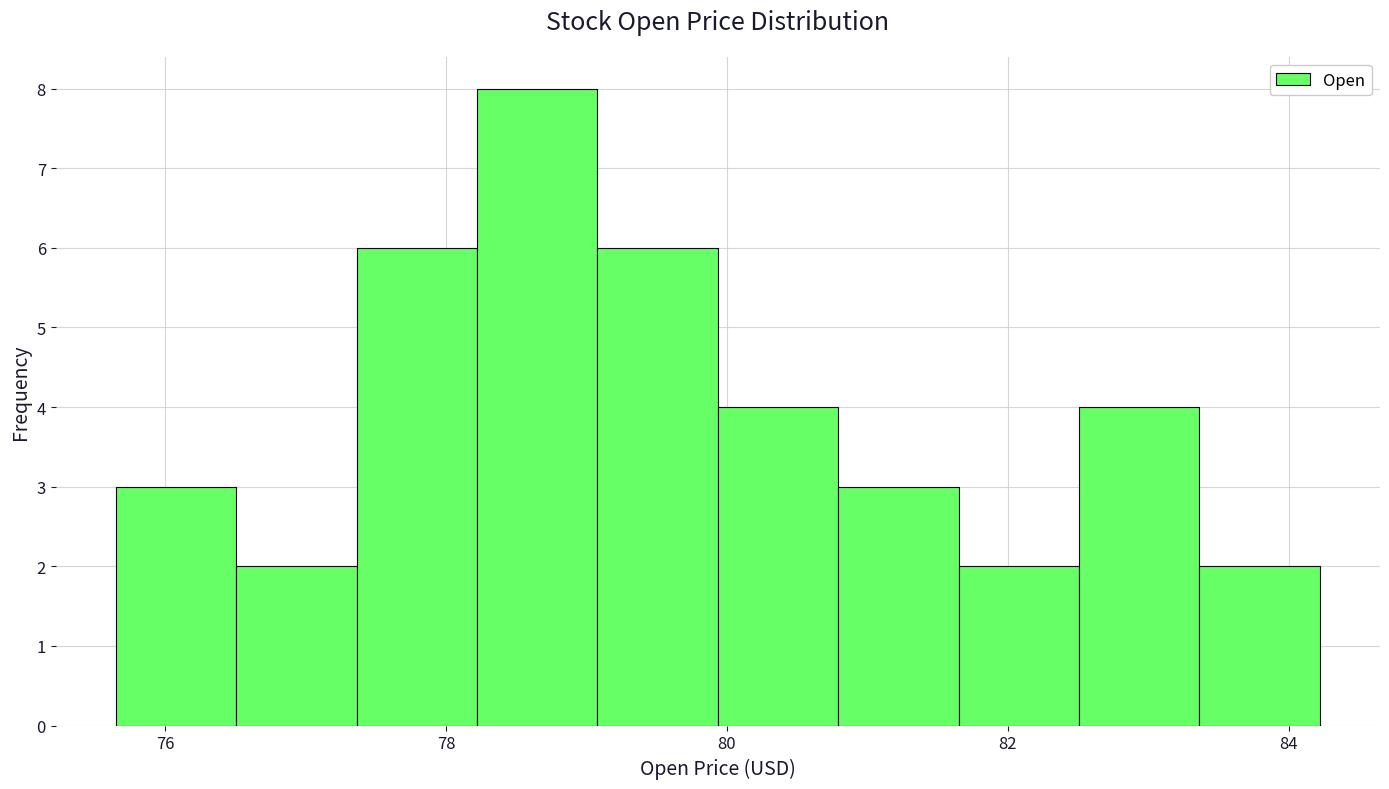

Reading left to right, list every bar in this chart as the range it spans on the x-axis followed by its height. Neither the bar edges nor the heights are printed on the chart, so give them approximately, as read against the axes.

75.6 to 76.6: 3
76.6 to 77.4: 2
77.4 to 78.2: 6
78.2 to 79.0: 8
79.0 to 80.0: 6
80.0 to 80.8: 4
80.8 to 81.6: 3
81.6 to 82.6: 2
82.6 to 83.4: 4
83.4 to 84.2: 2